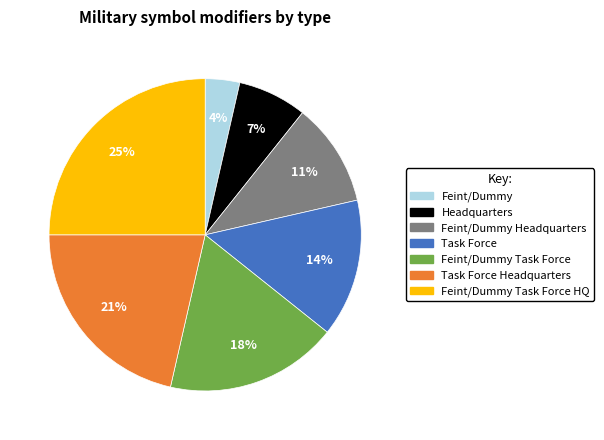

How many slices are in this pie chart?

7